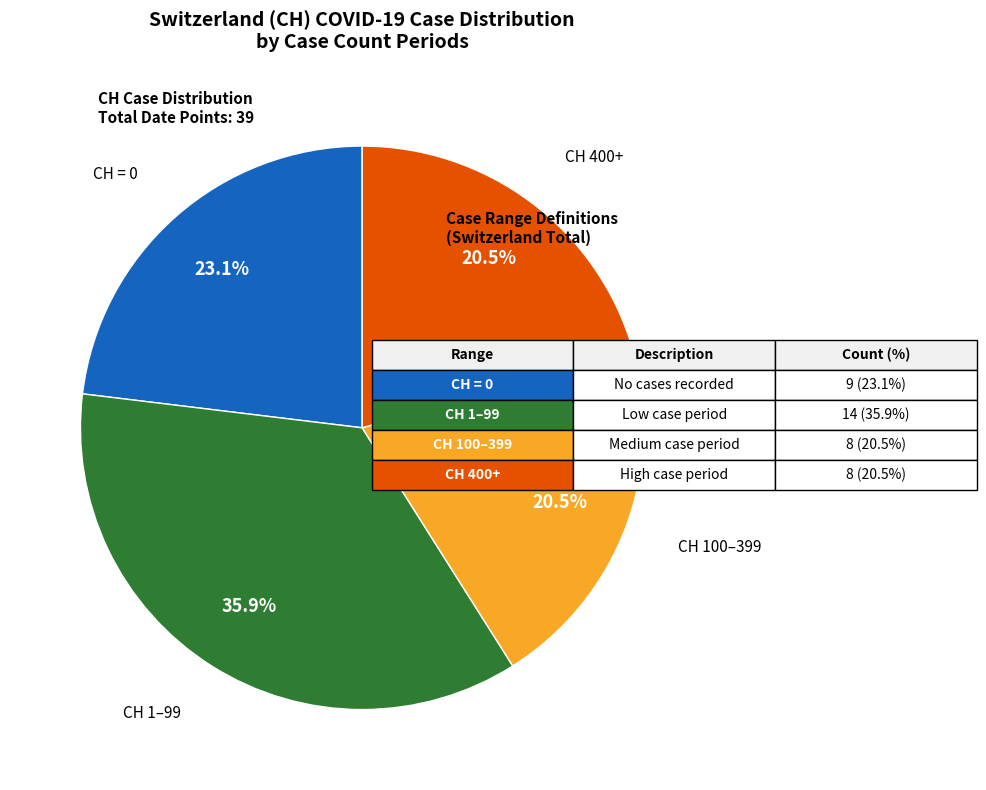

How many slices are in this pie chart?

4